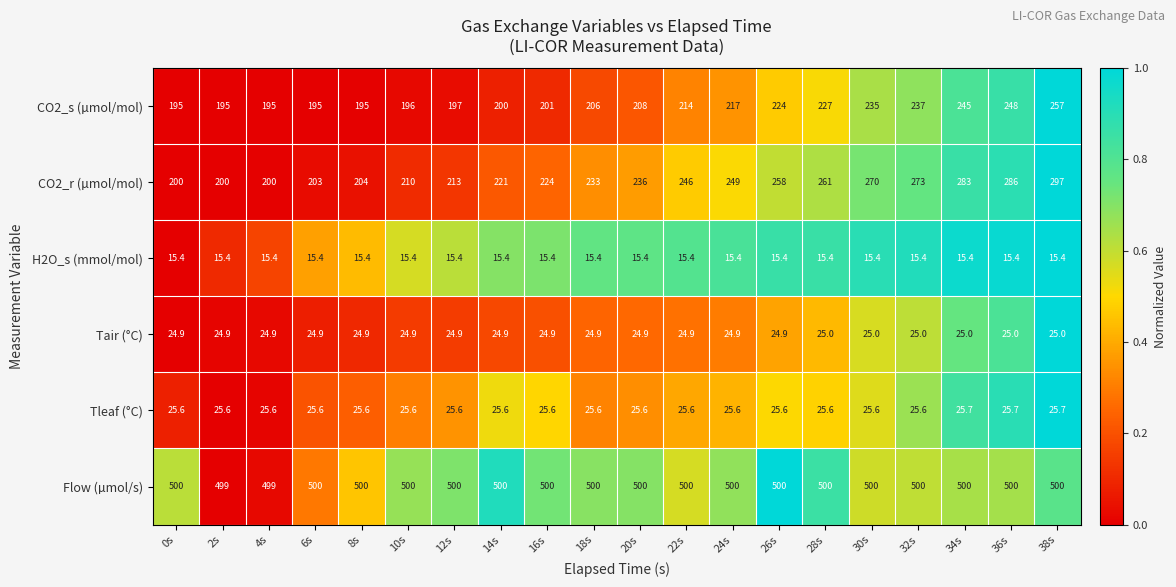

What is the spread (max minus min) of values at 20s?

484.6